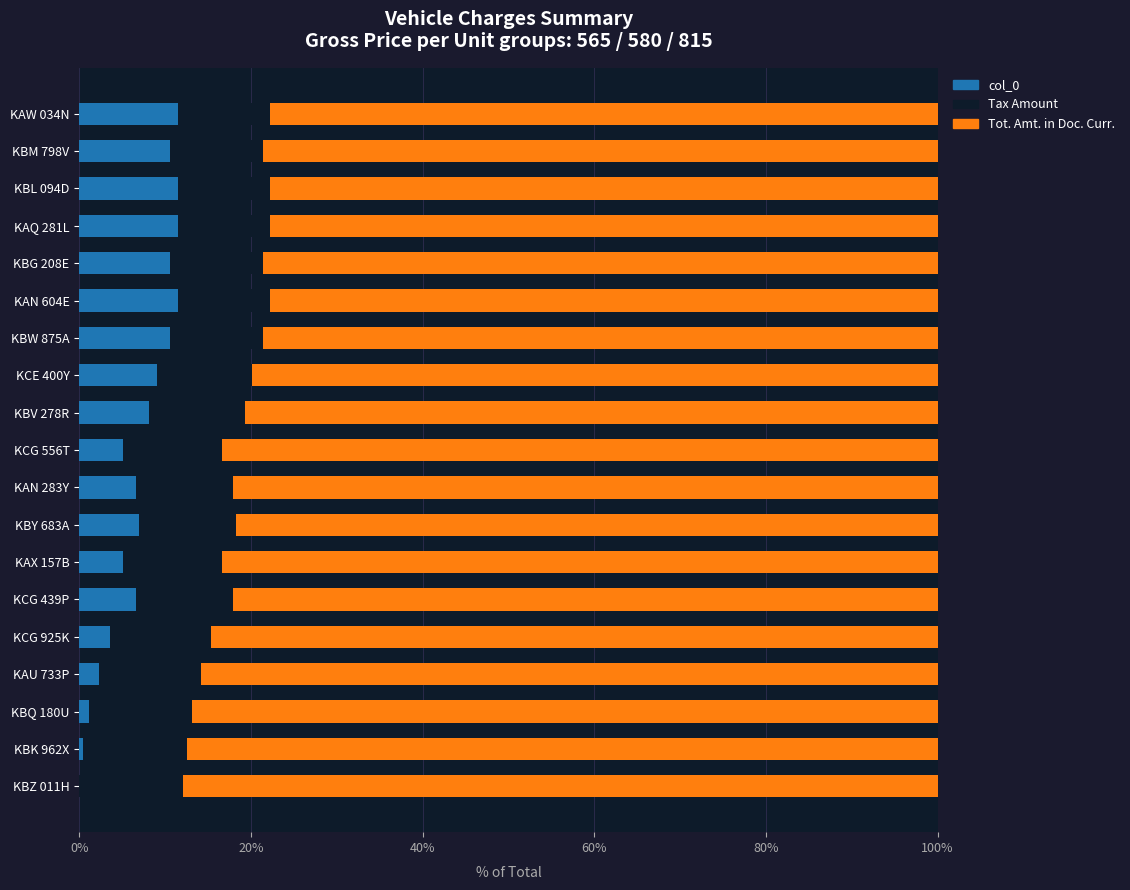

What is the maximum value for col_0?

11.5